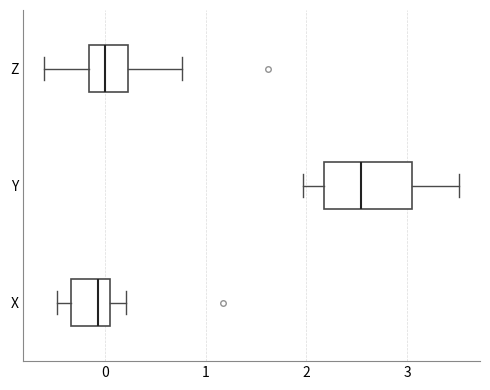

Reading bottom to top, transcribe this box plot: for each box, give where its median line is, the range the box spans, and where its two whiskers end, as read against the x-axis. The values are not printed on the chart, so give them approximately, as read against the axis.

X: median -0.1, box -0.3 to 0.1, whiskers -0.5 to 0.2
Y: median 2.5, box 2.2 to 3.0, whiskers 2.0 to 3.5
Z: median 0.0, box -0.2 to 0.2, whiskers -0.6 to 0.8